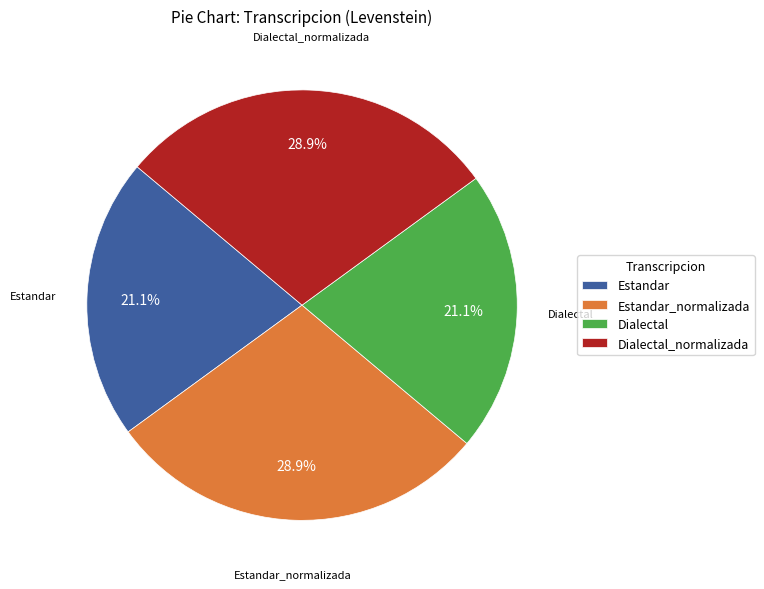

What percentage do Dialectal and Estandar_normalizada together represent?

50.0%